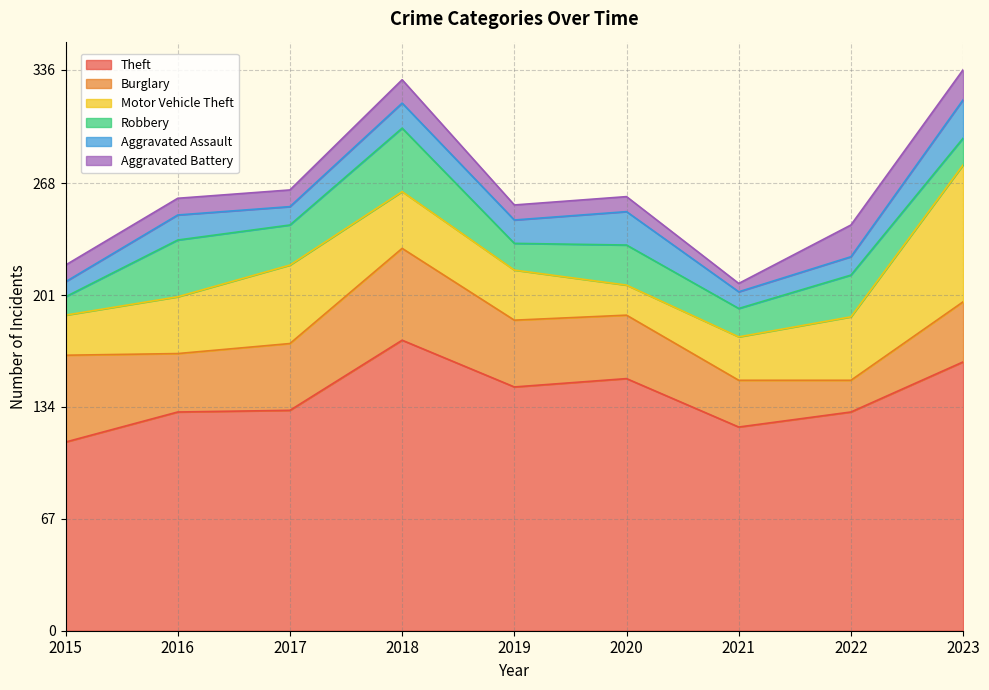

Is it true that Aggravated Battery equals 19 at 2022?

True